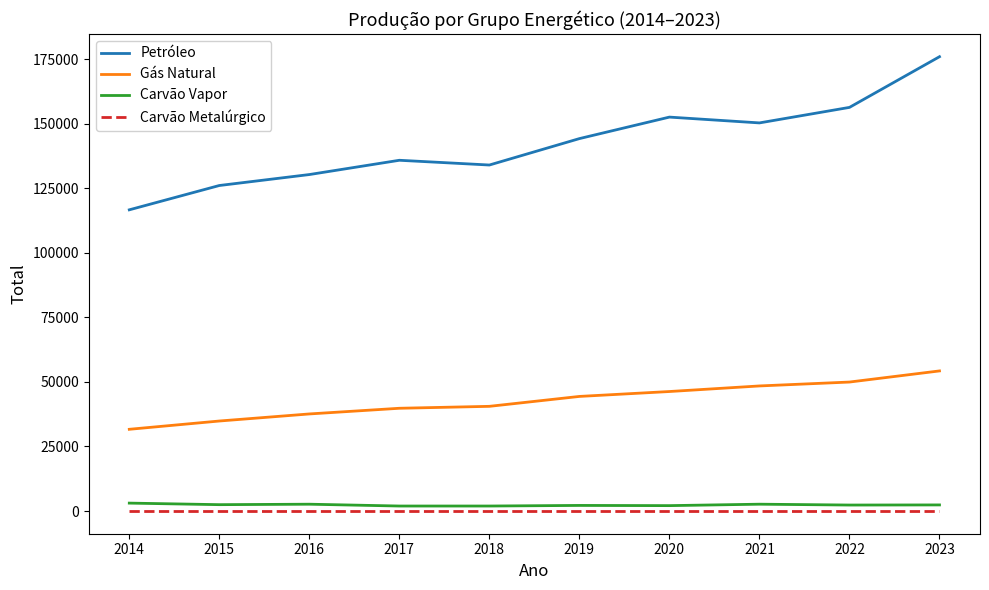

What is the spread (max minus min) of values at 2022?

156397.8